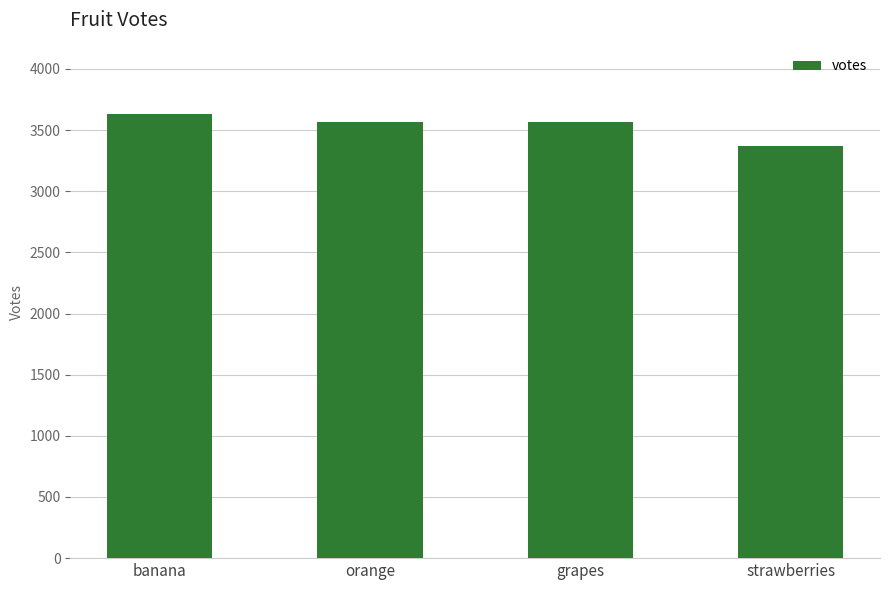

What is the value of the 4th bar from the left?

3367